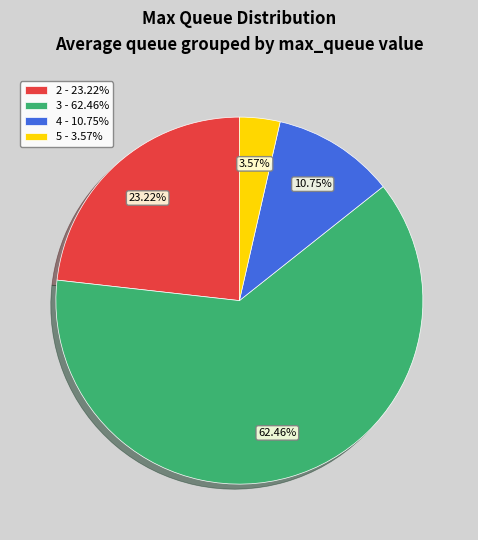

Which slice is the smallest?

5